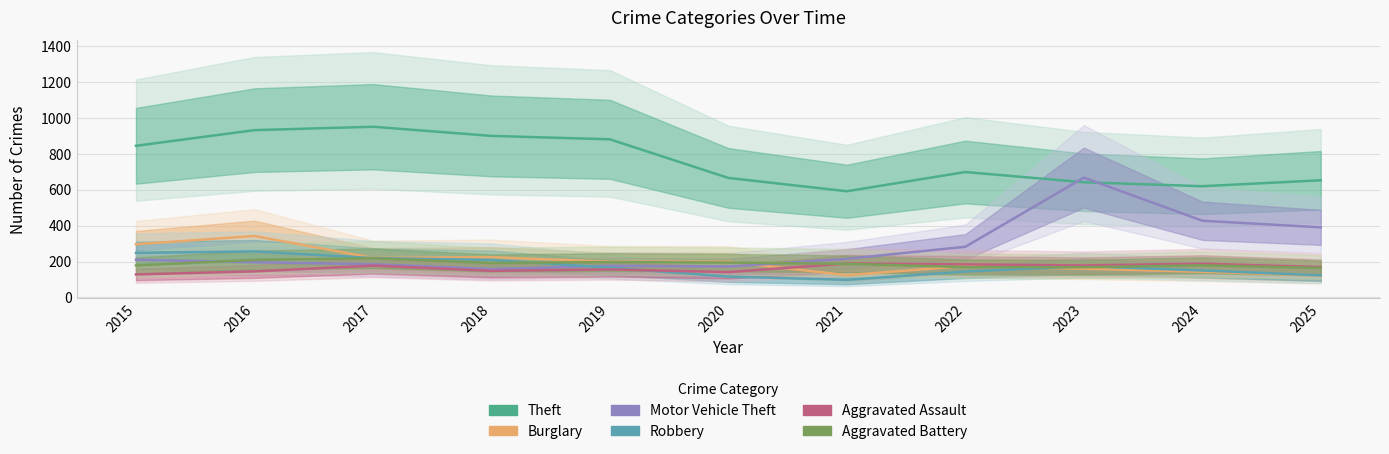

What is the sum of the Theft values at 2024 and 2017?

1569